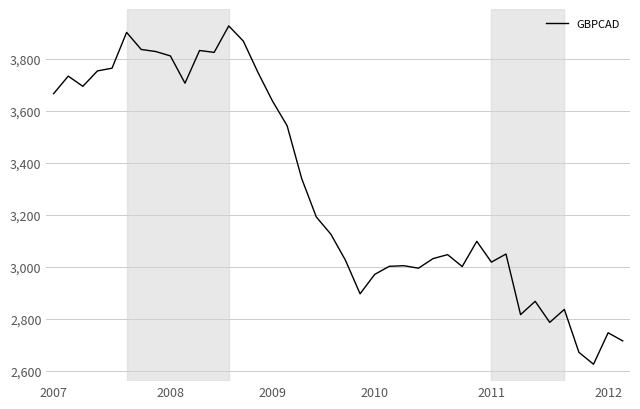

What is the difference between the maximum and minimum values?

1299.2